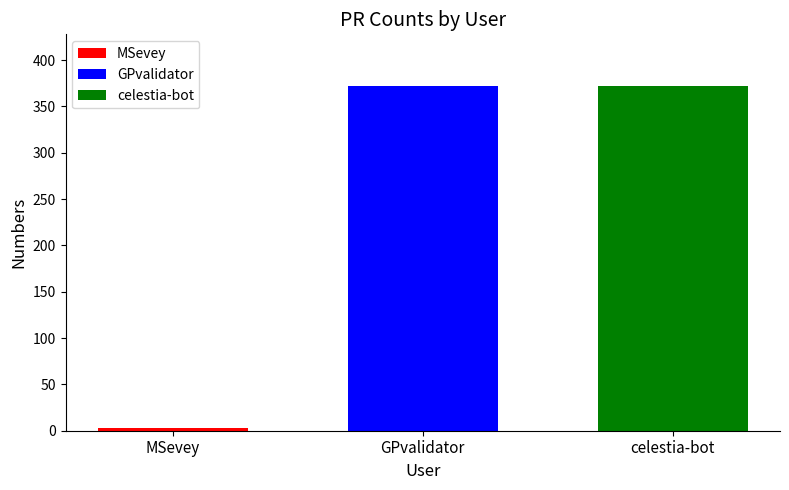

List the labels in order of GPvalidator value, largest first.

GPvalidator